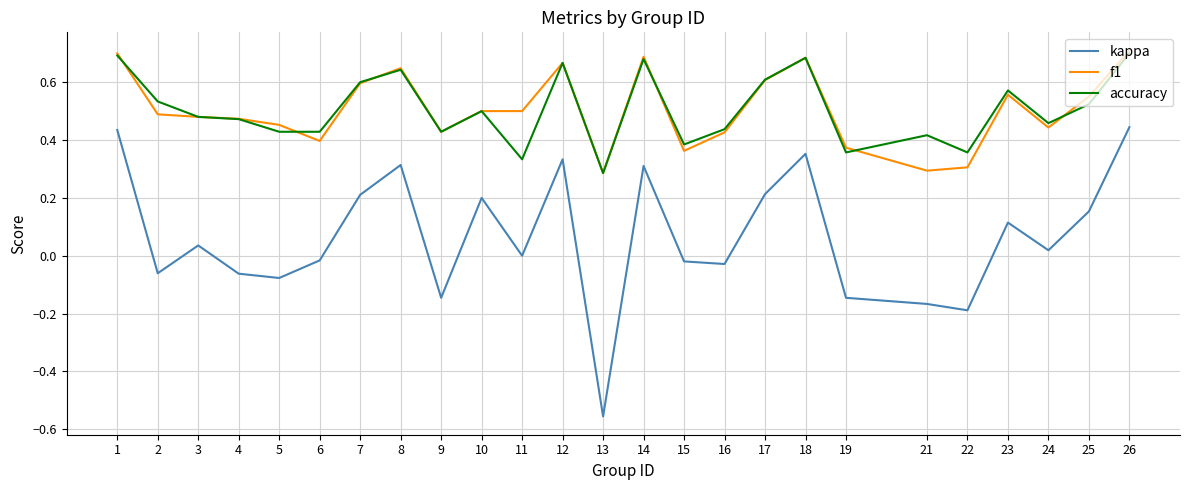

True or false: kappa and accuracy intersect in this chart.

False